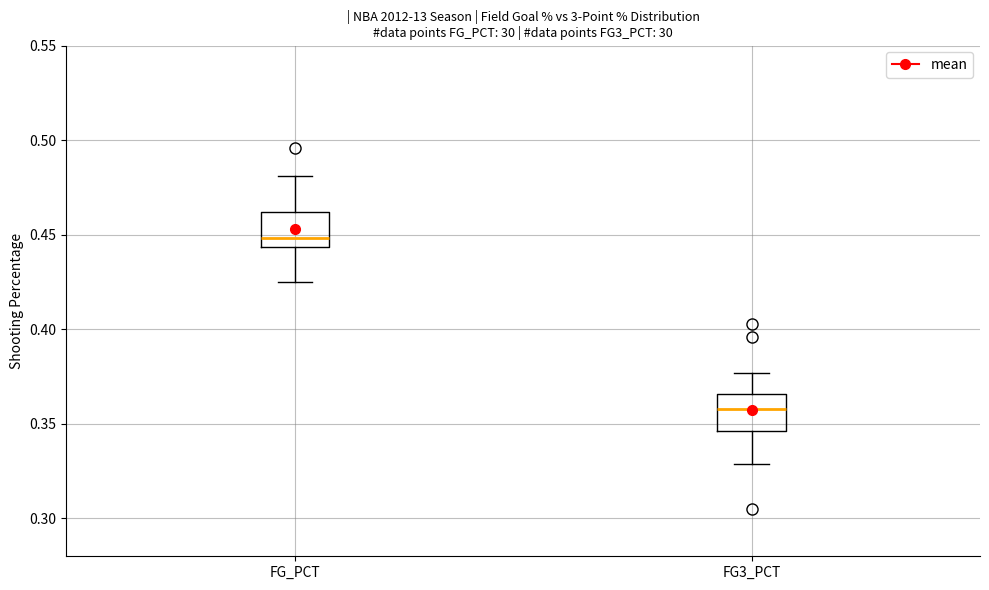

Reading left to right, read every box against the y-axis: the position of its median line, the range the box covers, and the ends of its whiskers. The values are not printed on the chart, so give them approximately, as read against the axis.

FG_PCT: median 0.450, box 0.445 to 0.460, whiskers 0.425 to 0.480
FG3_PCT: median 0.360, box 0.345 to 0.365, whiskers 0.330 to 0.375